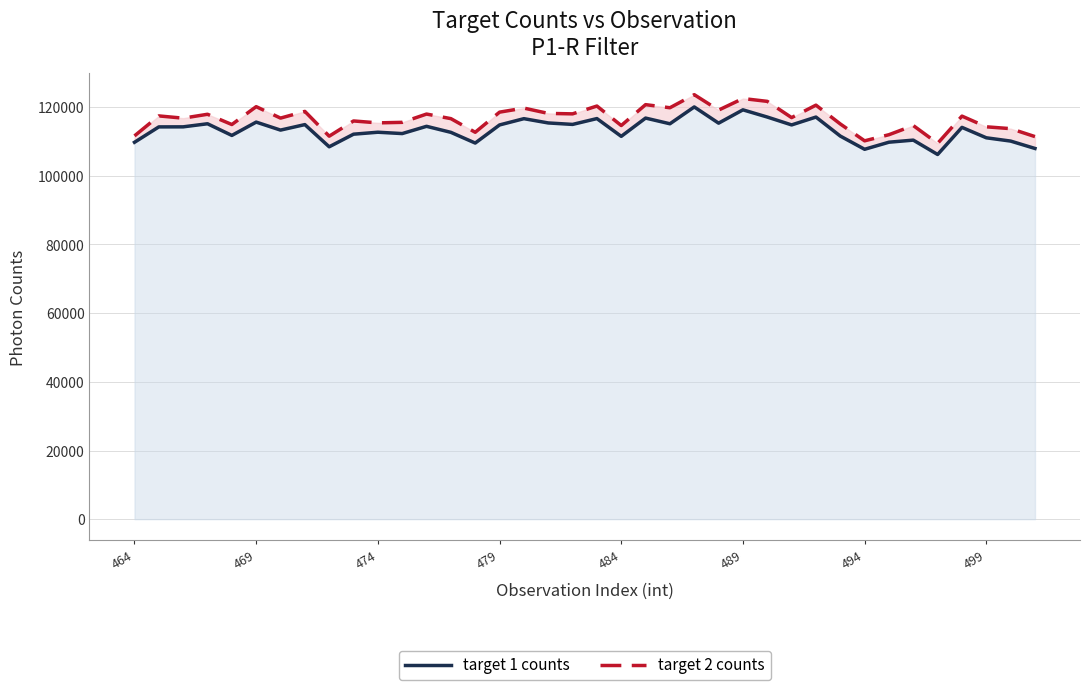

What is the average value of the target 1 counts series?

113295.8